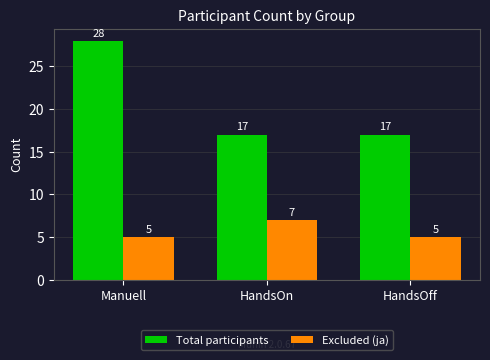

Reading left to right, what are all the values shown in this chart?

Total participants: 28	17	17
Excluded (ja): 5	7	5